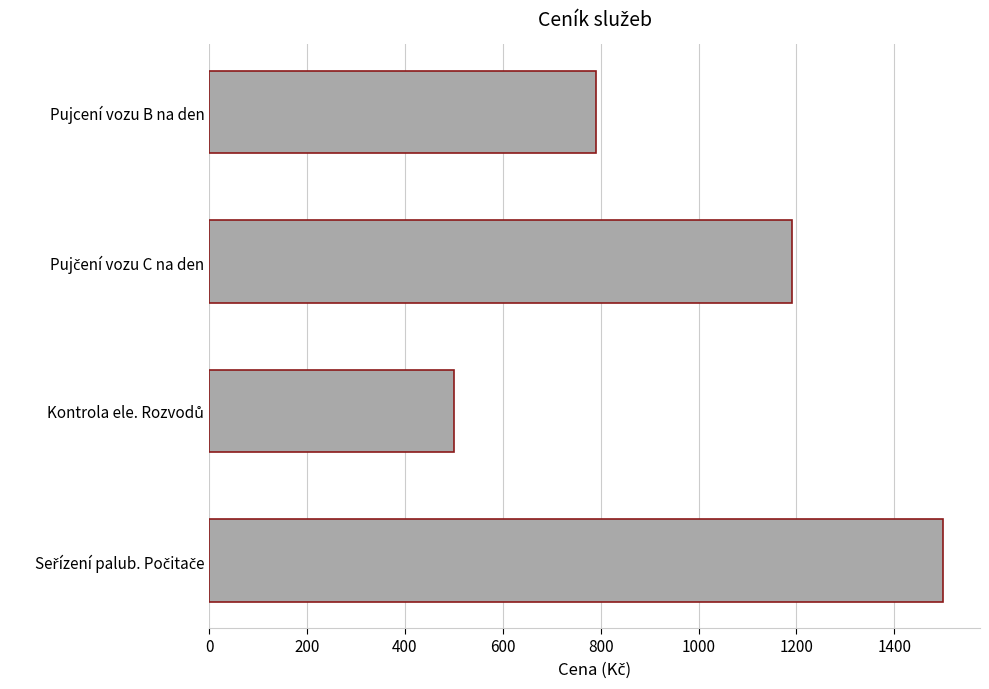

What is the greatest value displayed?

1500